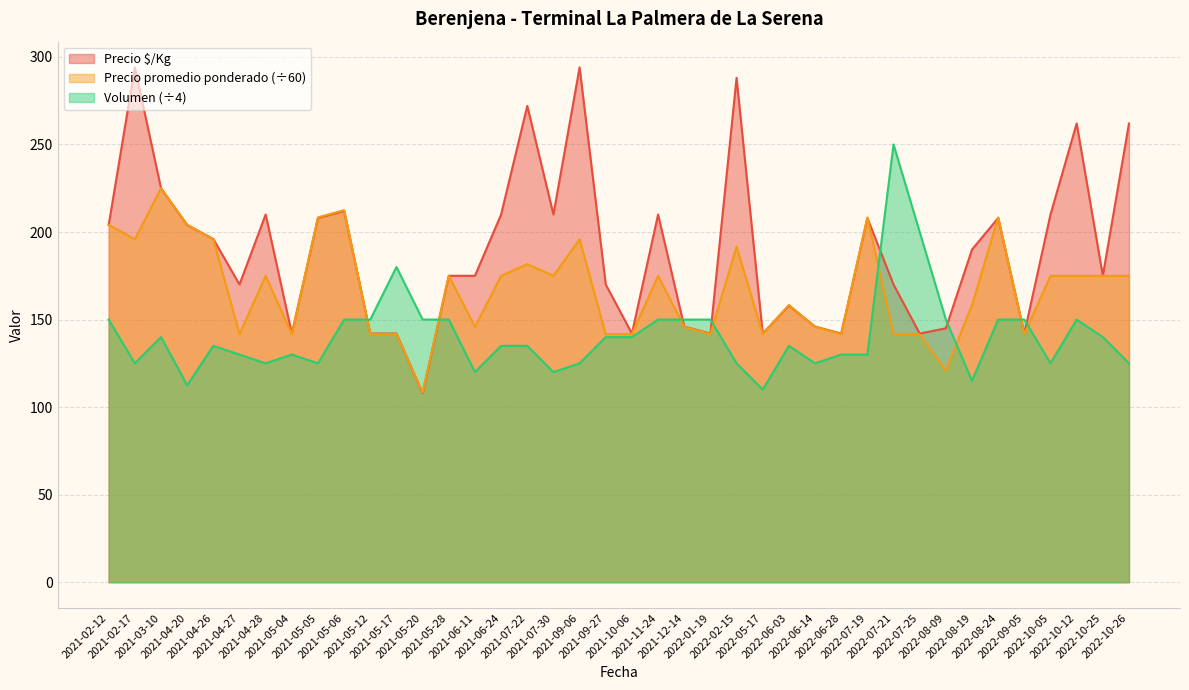

What is the label of the 9th point from the right?

2022-07-25